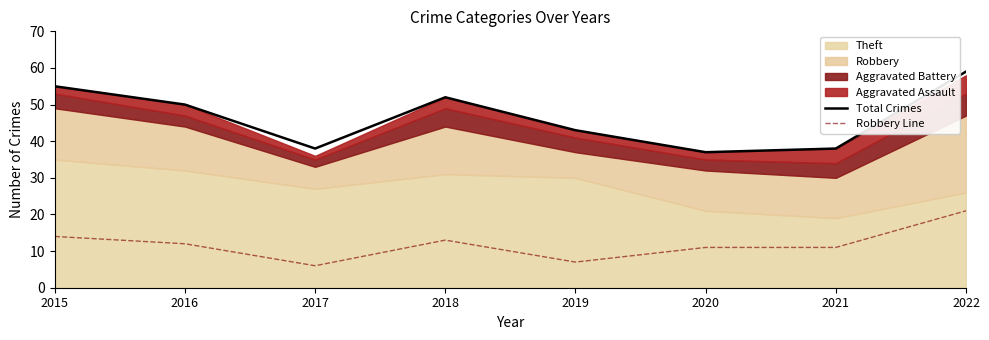

Which series changed the most between 2020 and 2022?

Total Crimes